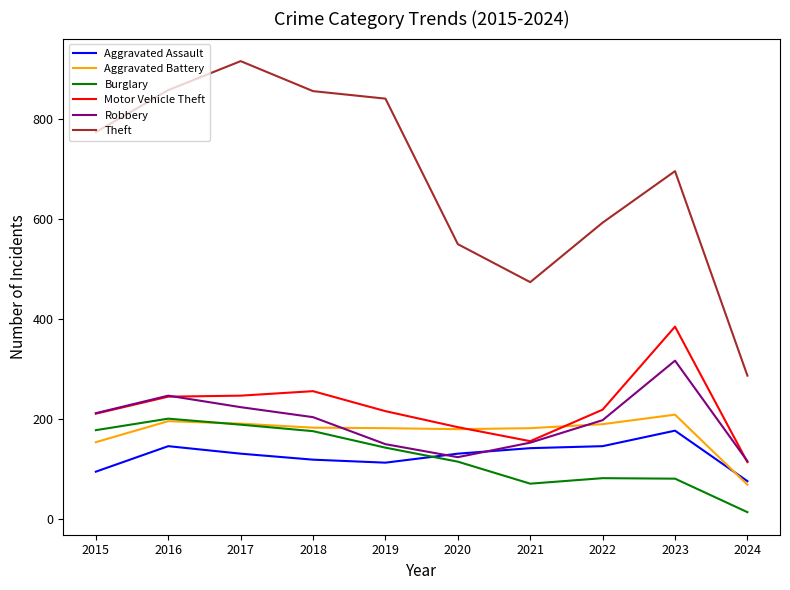

Is it true that Robbery equals 231 at 2019?

False